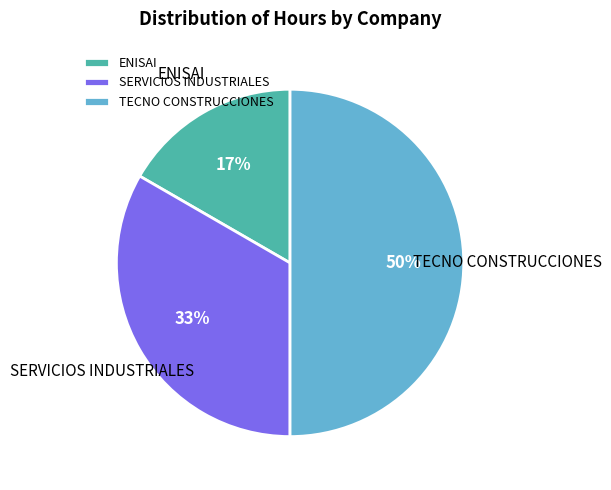

Between SERVICIOS INDUSTRIALES and TECNO CONSTRUCCIONES, which is larger?

TECNO CONSTRUCCIONES